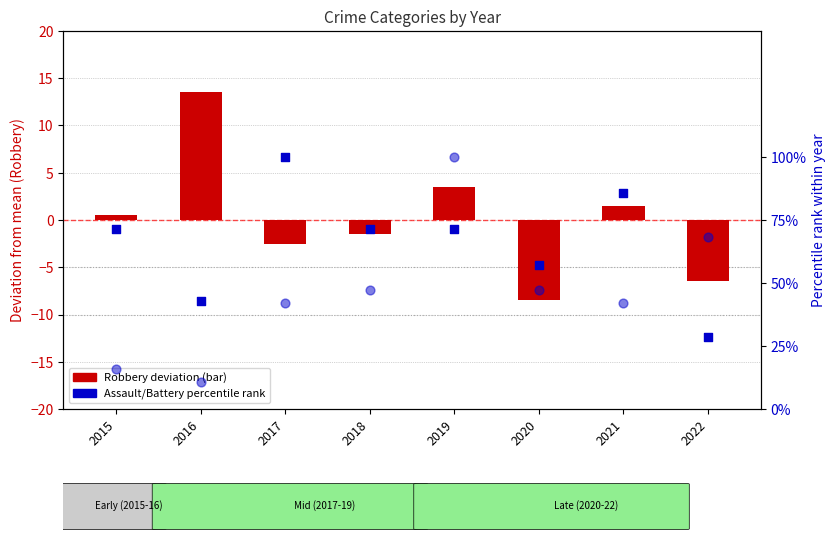

At which category is the sum across all series the highest?

2019